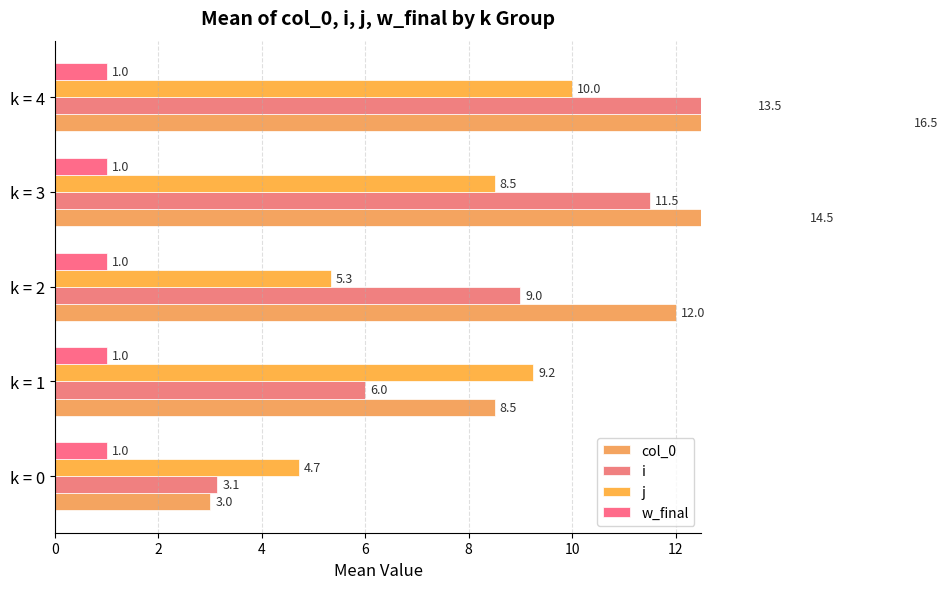

How many data points does each series have?

5